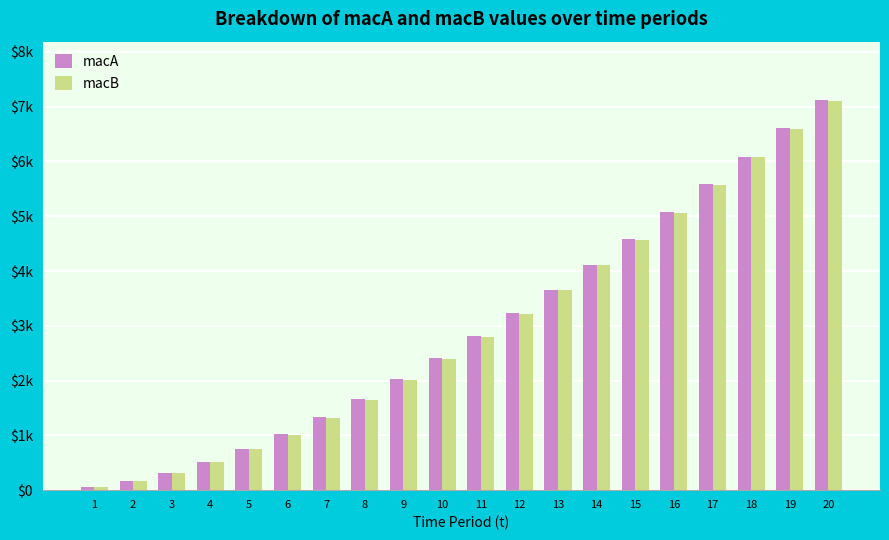

Which has a higher value, 6 or 5?

6